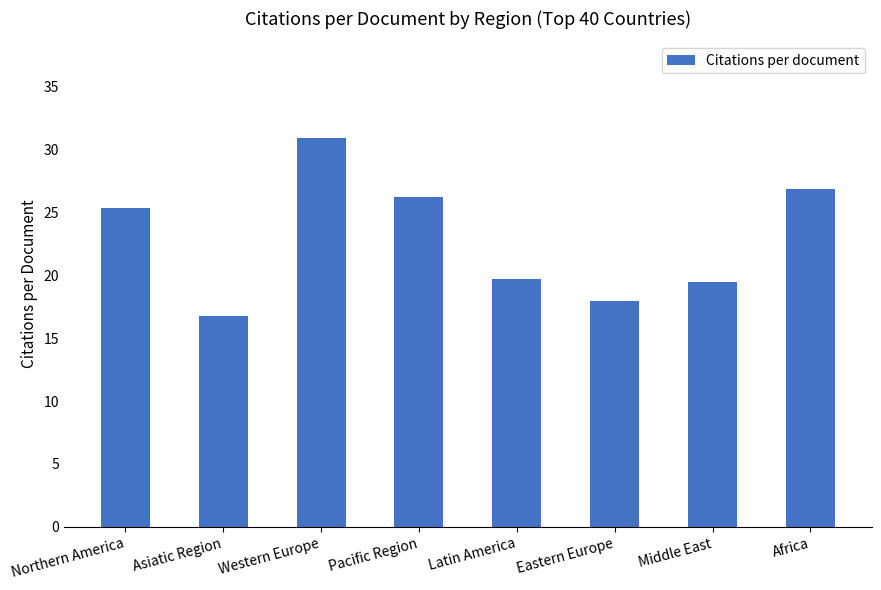

Approximately how many times larger is the value at Western Europe compared to Eastern Europe?

1.7